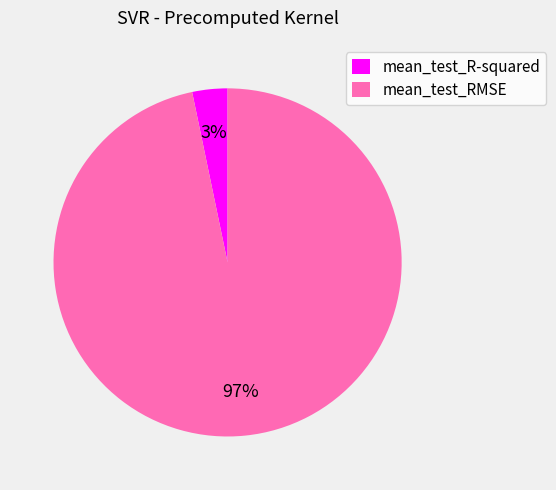

Rank the categories by value from highest to lowest.

mean_test_RMSE, mean_test_R-squared